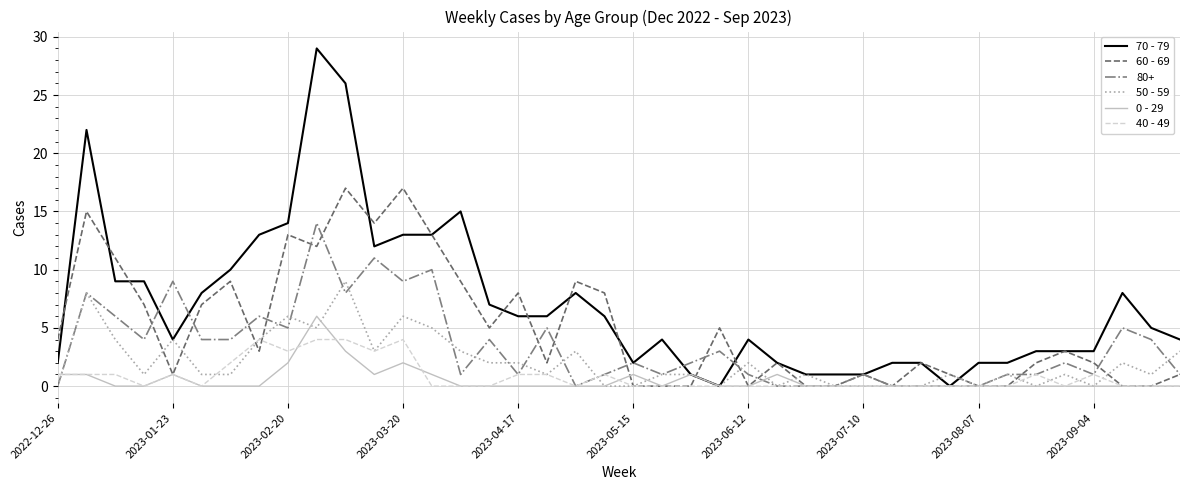

Which series has the largest total across all categories?

70 - 79